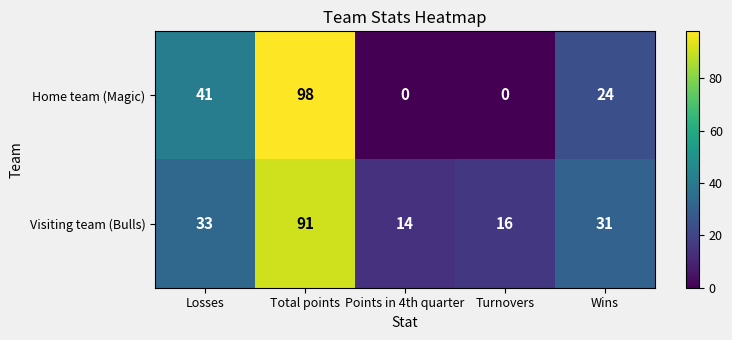

Between Losses and Points in 4th quarter, which series saw the biggest shift?

Home team (Magic)